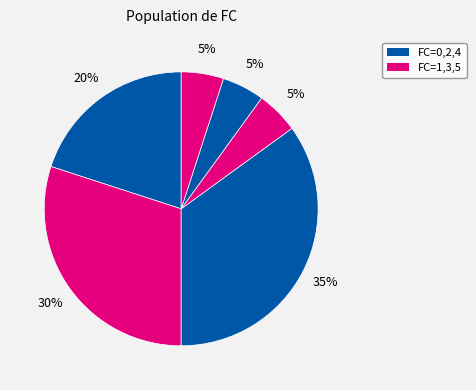

To the nearest percent, what is the average slice percentage?

17%